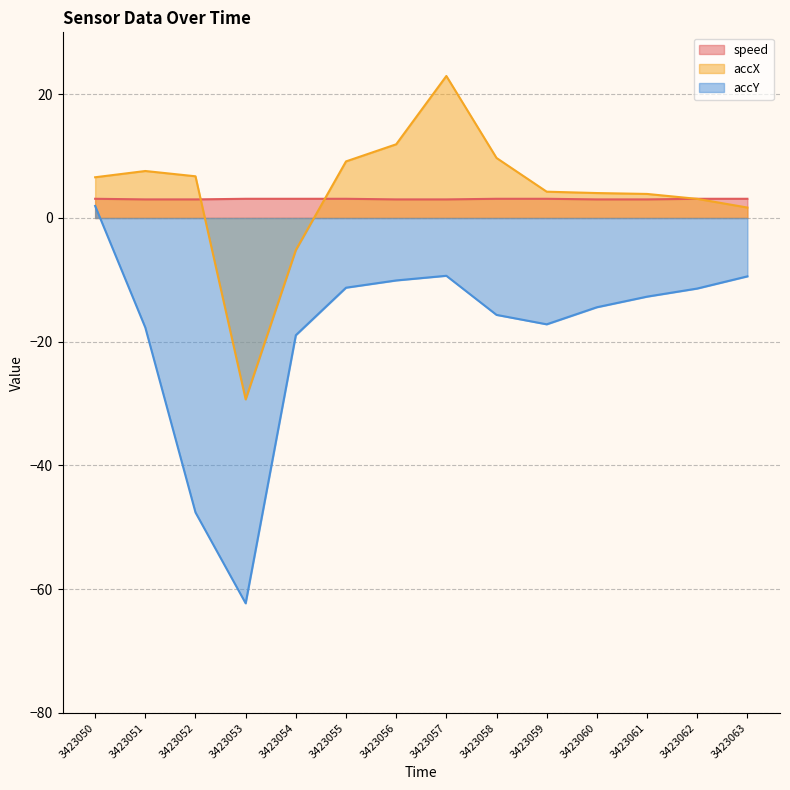

The accX series shows 6.6 at 3423050. True or false?

True